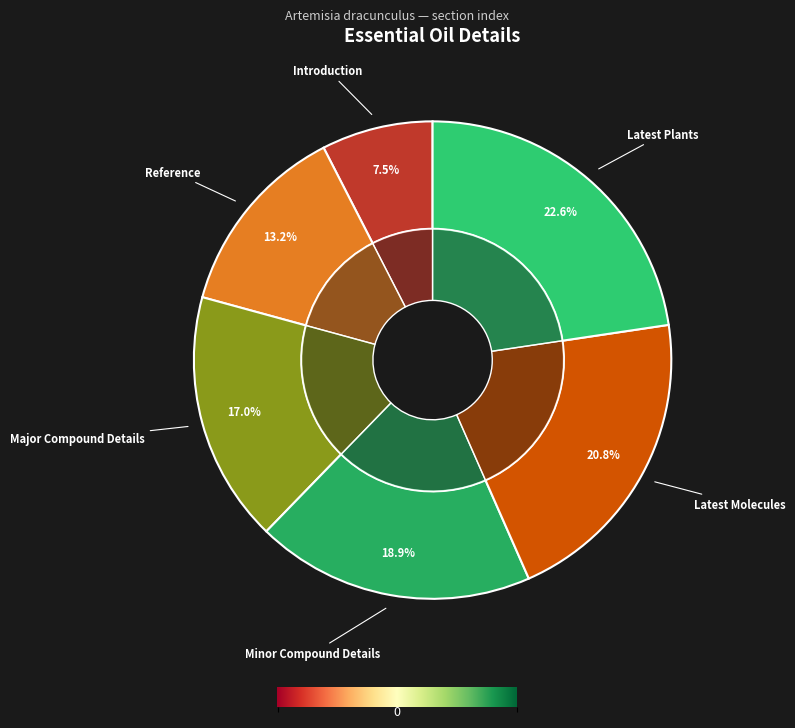

Is there any slice that represents more than half of the pie?

No